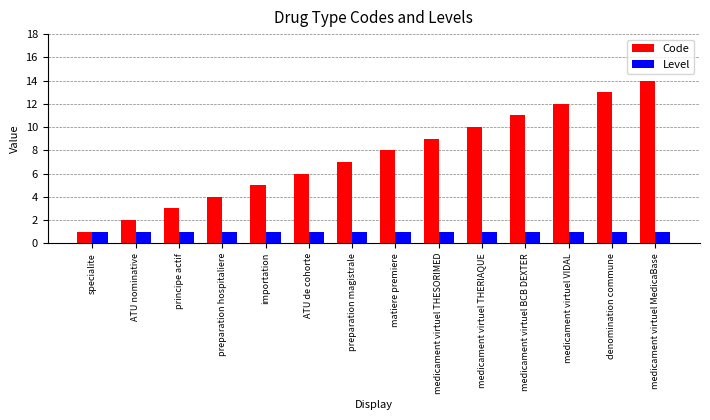

What is the sum of all Level values?

14